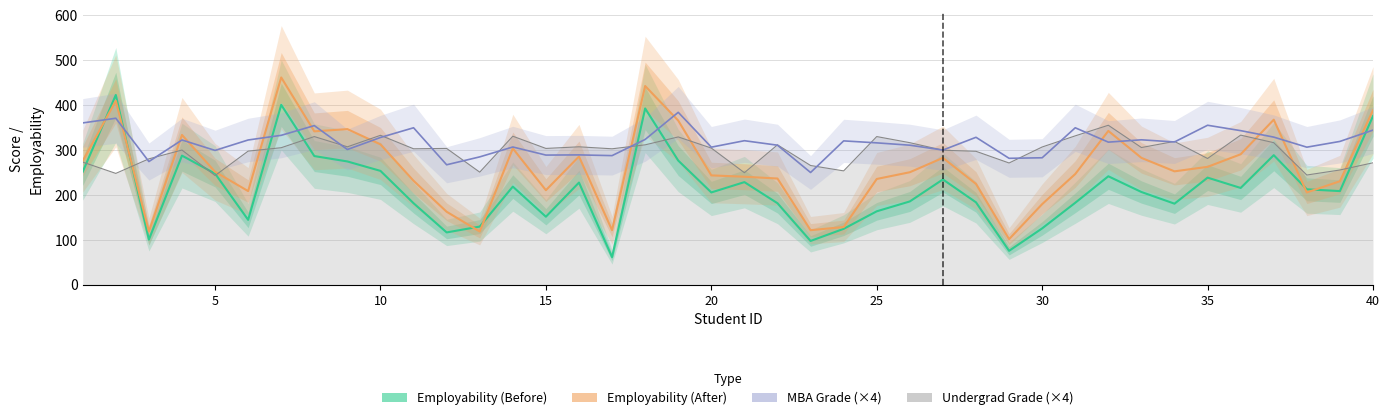

What is the average value of the Employability (Before) series?

215.0